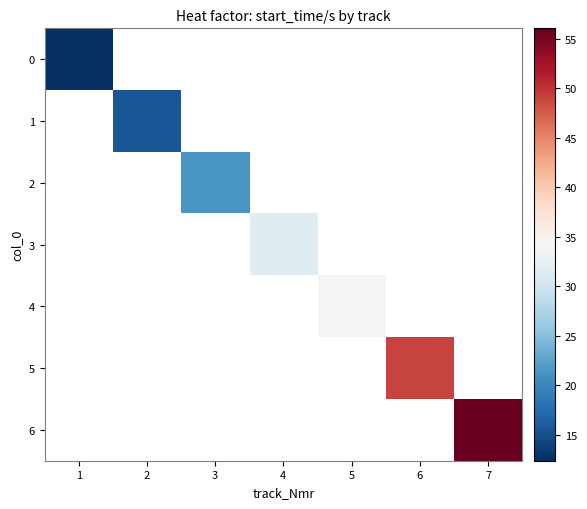

Rank the categories by 6 value from lowest to highest.

1, 2, 3, 4, 5, 6, 7